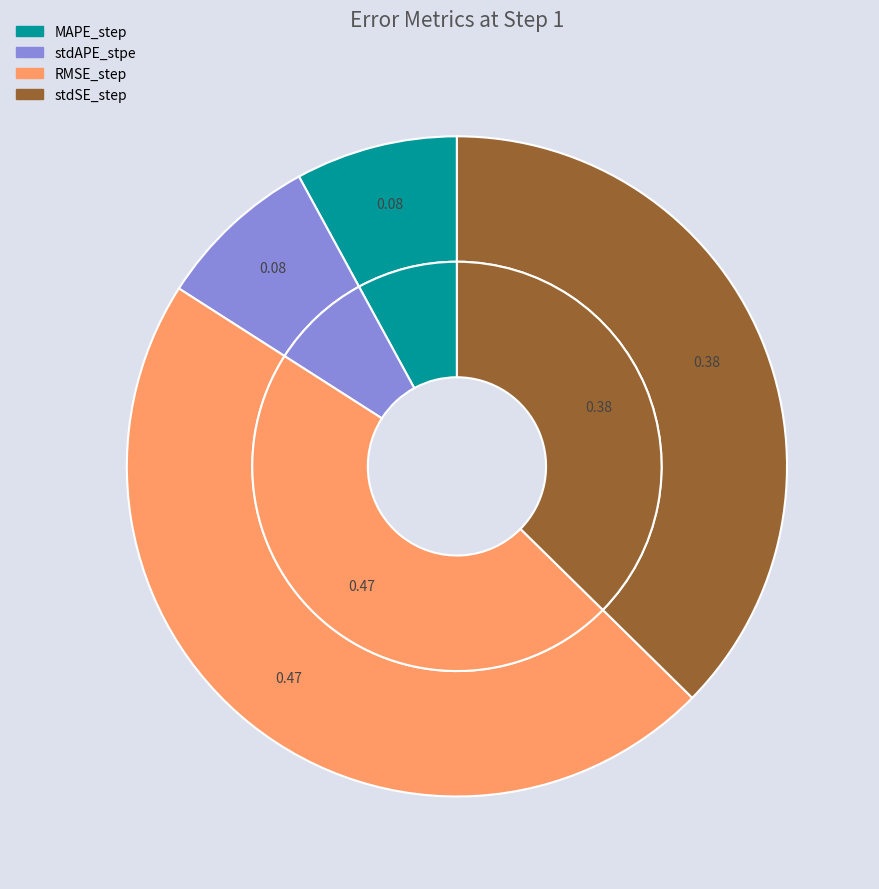

Is MAPE_step the majority of the pie?

No